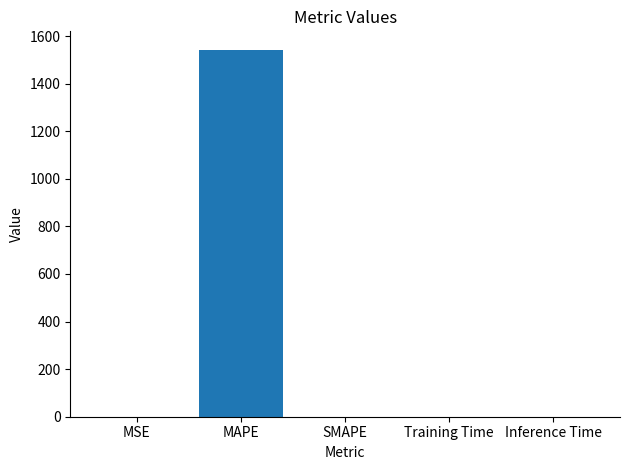

Which has a higher value, MAPE or SMAPE?

MAPE